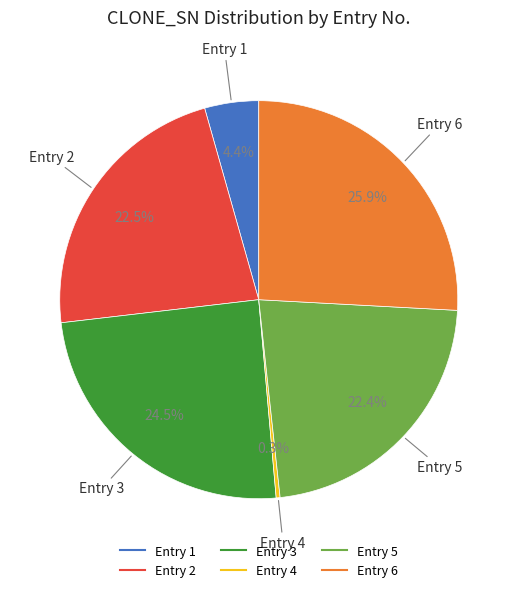

Does any single category account for the majority?

No